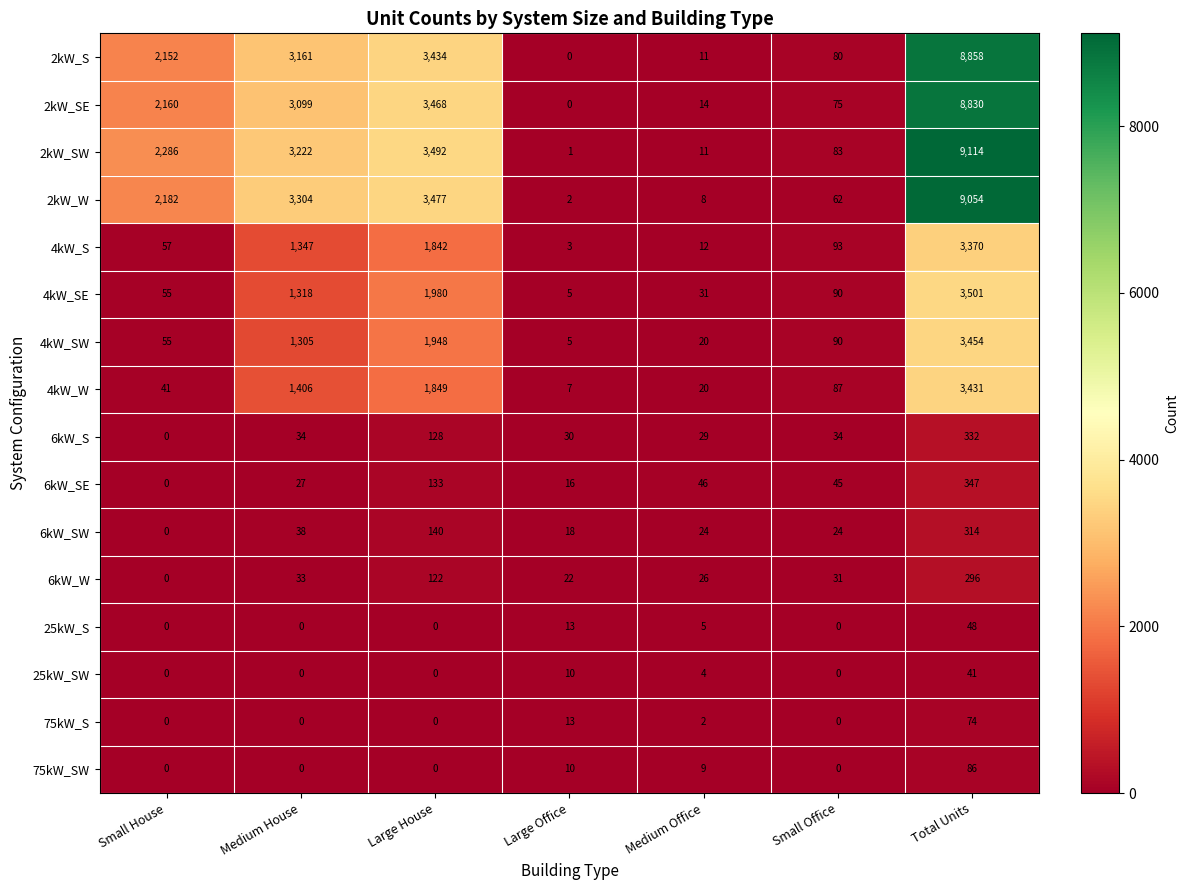

List the series in order of their peak value, highest first.

2kW_SW, 2kW_W, 2kW_S, 2kW_SE, 4kW_SE, 4kW_SW, 4kW_W, 4kW_S, 6kW_SE, 6kW_S, 6kW_SW, 6kW_W, 75kW_SW, 75kW_S, 25kW_S, 25kW_SW